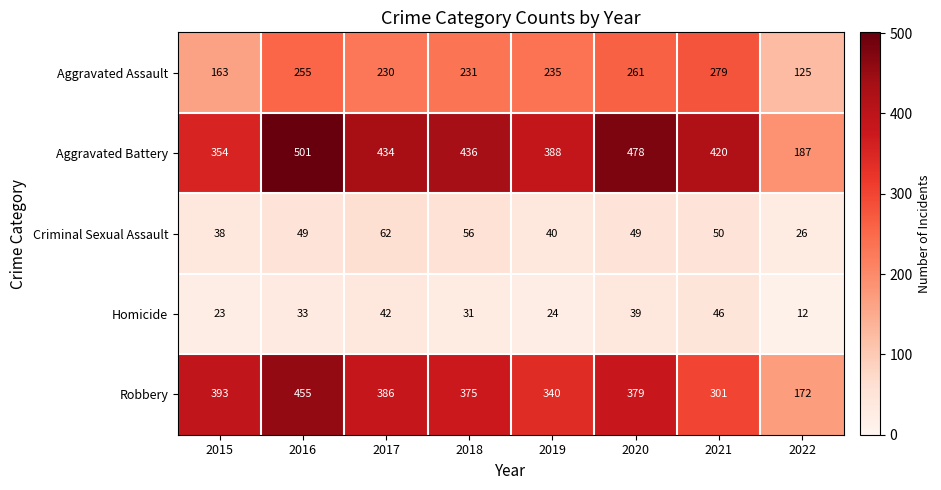

What is the average value of the Criminal Sexual Assault series?

46